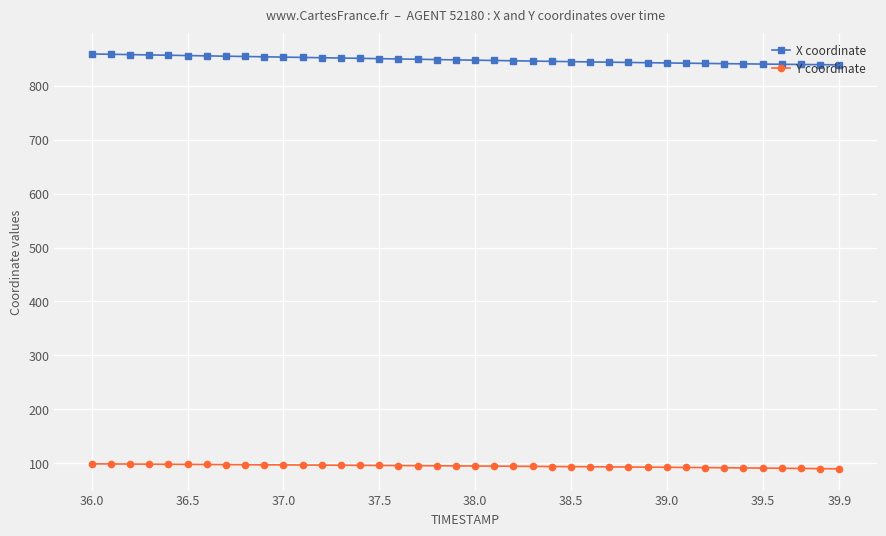

How many categories are shown in the chart?

40